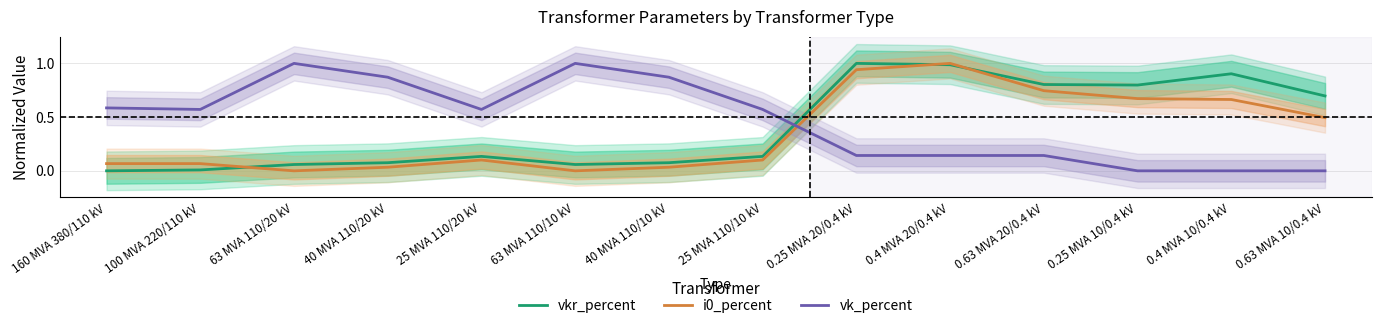

Which label corresponds to the largest value in the chart?

0.25 MVA 20/0.4 kV